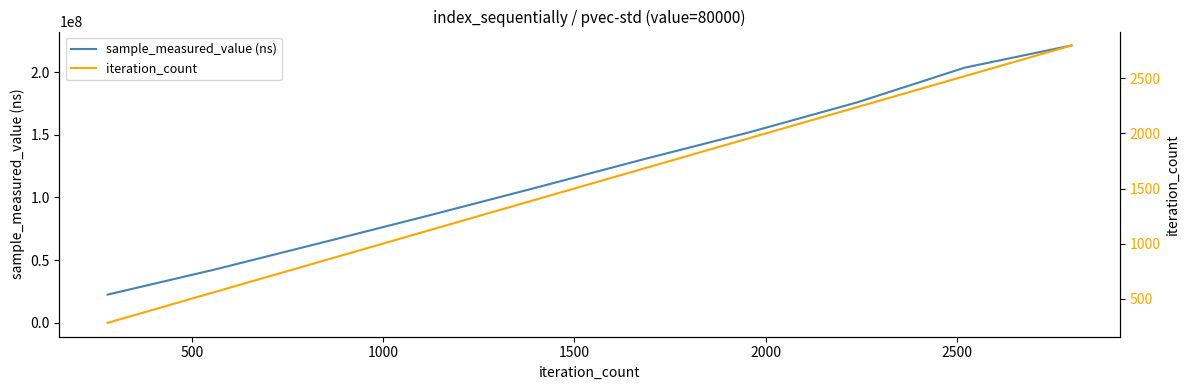

How many data points in sample_measured_value (ns) are above 130362454?

4